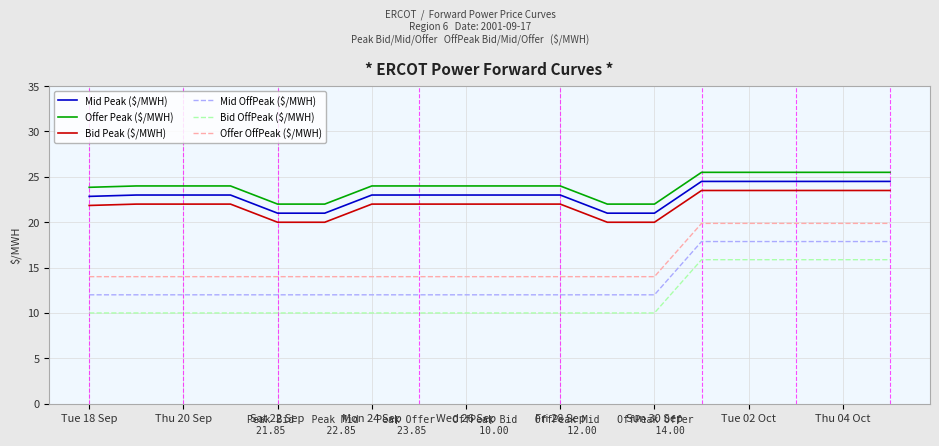

True or false: Mid Peak ($/MWH) and Mid OffPeak ($/MWH) intersect in this chart.

False